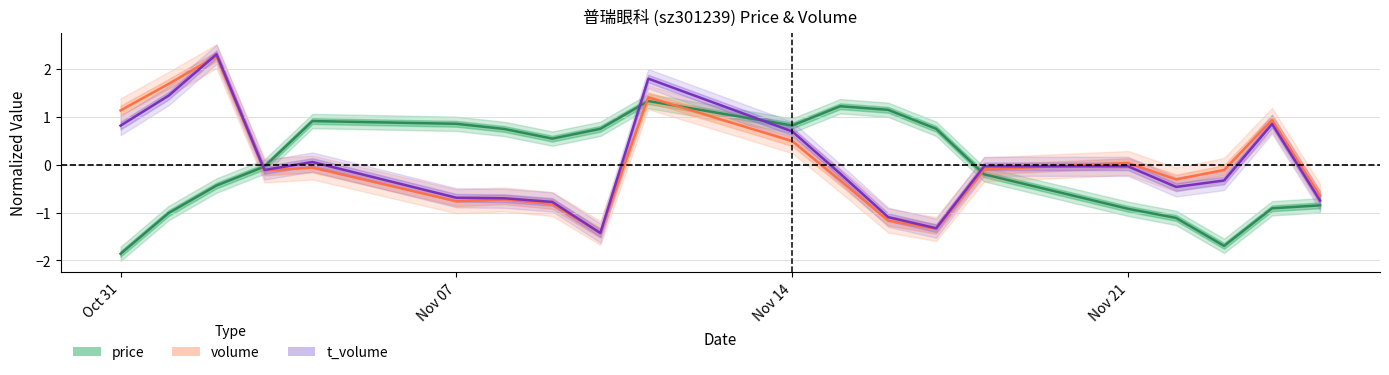

How many data points in volume are above 0?

7